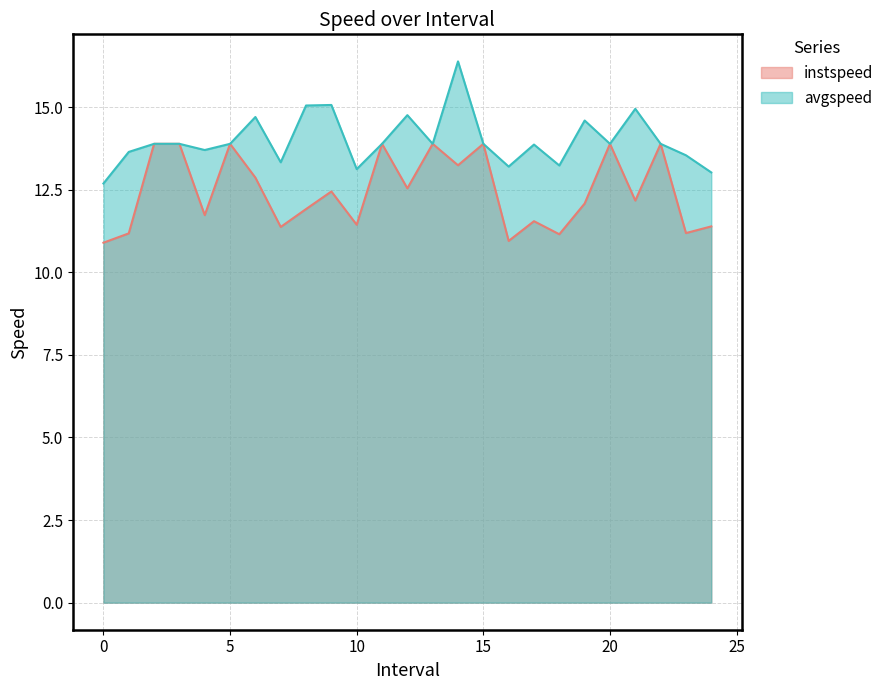

How many interior local valleys does the instspeed series have?

9